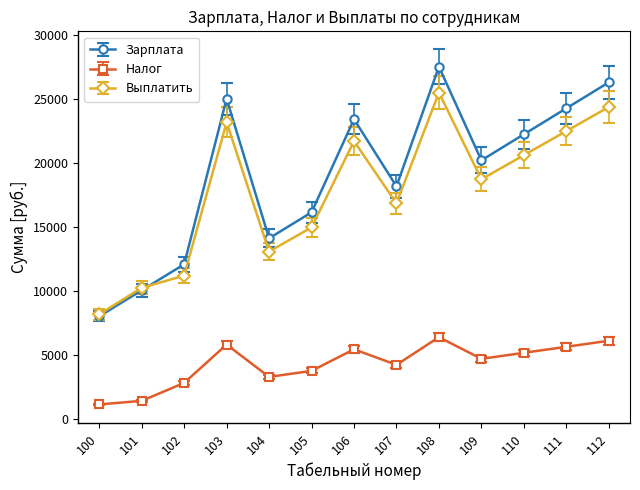

How many data points does each series have?

13